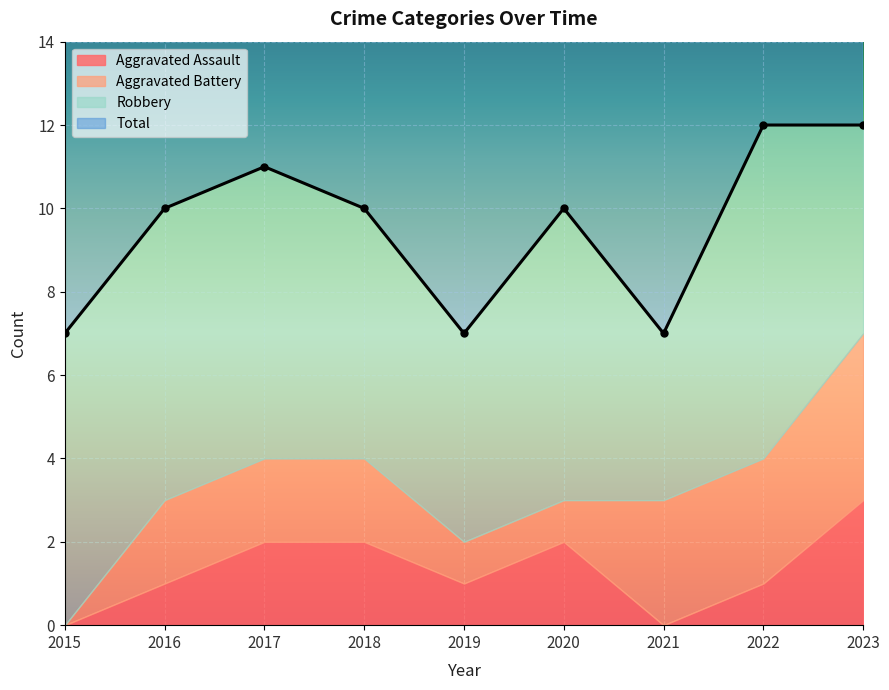

True or false: Robbery has more than 1 points higher than both neighbors.

True